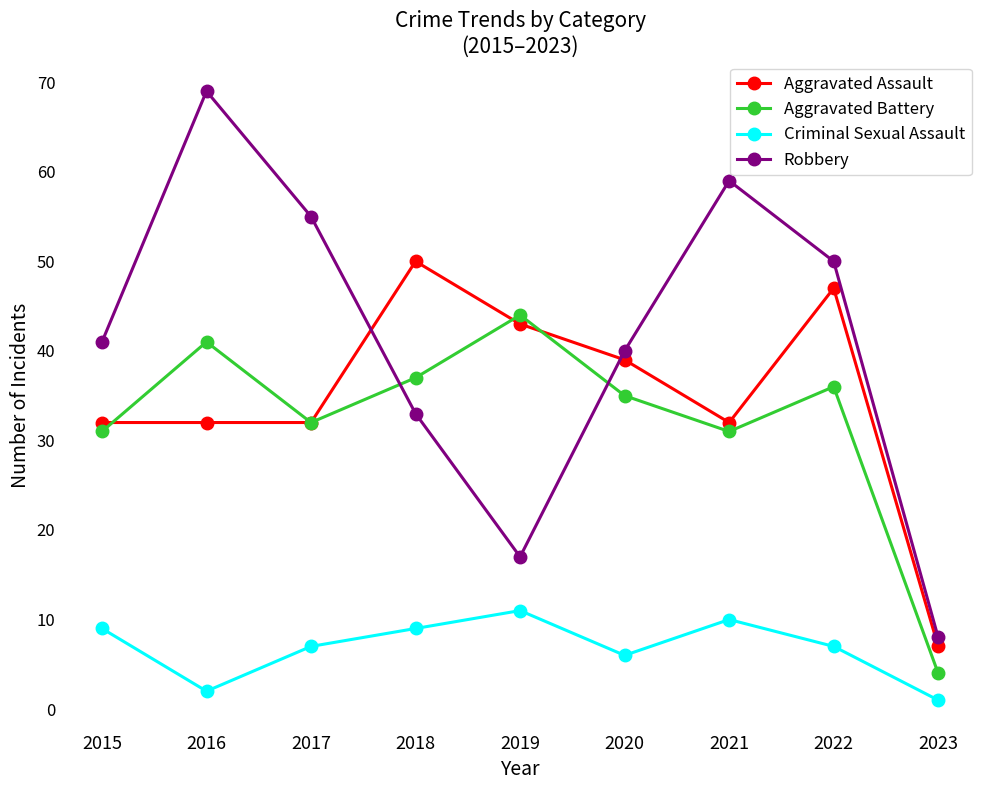

Reading left to right, what are all the values shown in this chart?

Aggravated Assault: 32	32	32	50	43	39	32	47	7
Aggravated Battery: 31	41	32	37	44	35	31	36	4
Criminal Sexual Assault: 9	2	7	9	11	6	10	7	1
Robbery: 41	69	55	33	17	40	59	50	8